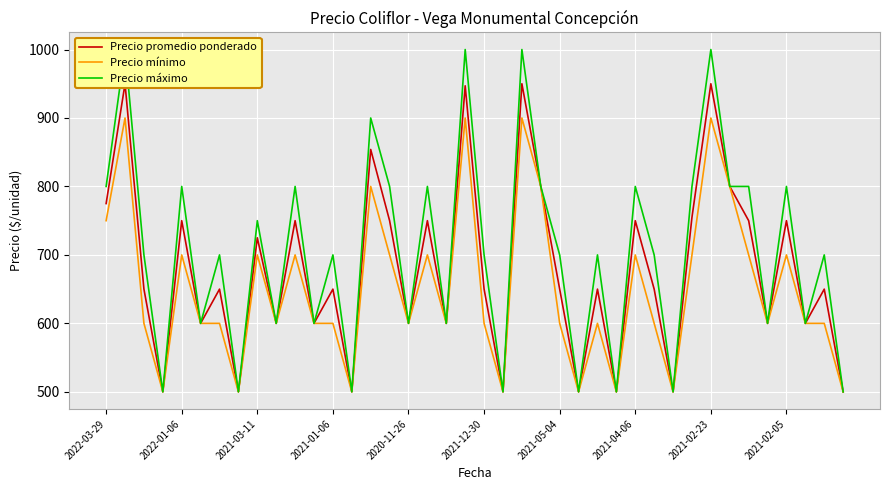

True or false: Precio mínimo and Precio promedio ponderado cross at least once.

False